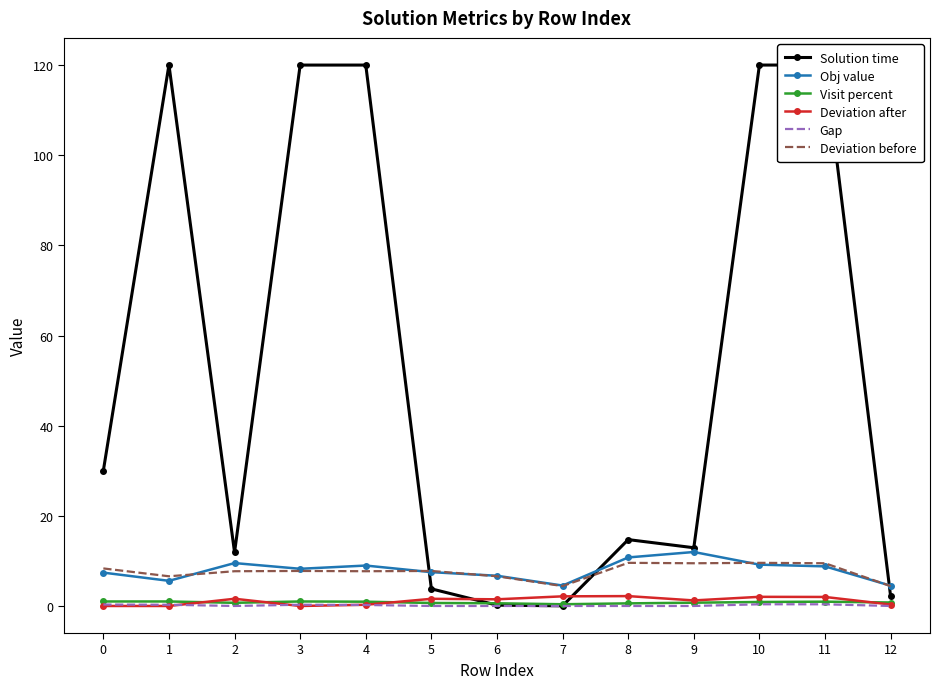

What is the highest value of the Obj value series?

12.0